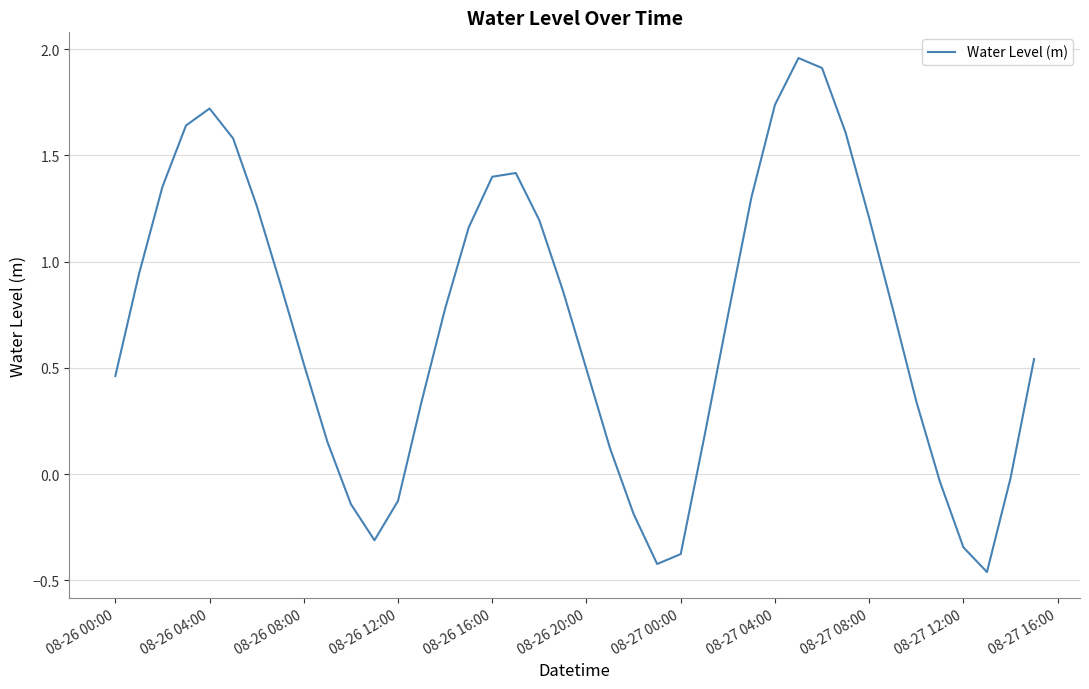

Is this an area chart (filled region under the line)?

No